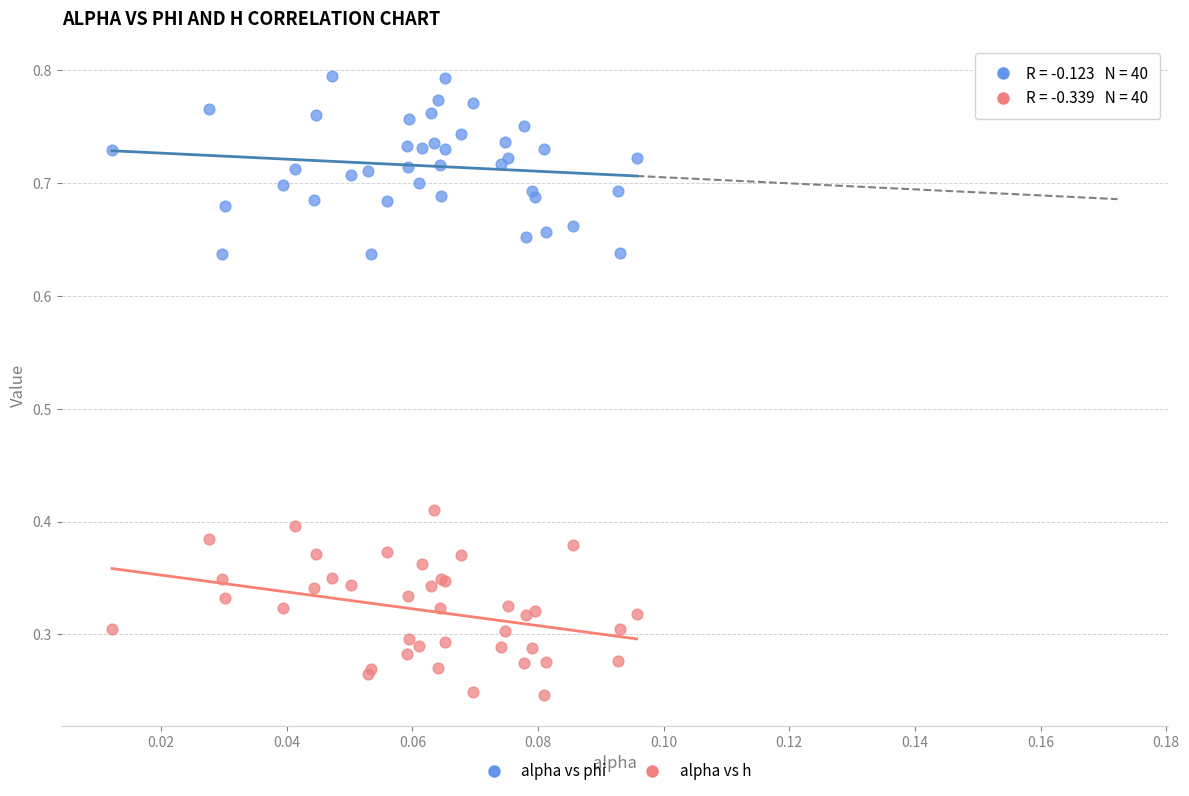

Which series contains the lowest Y value?

alpha vs h